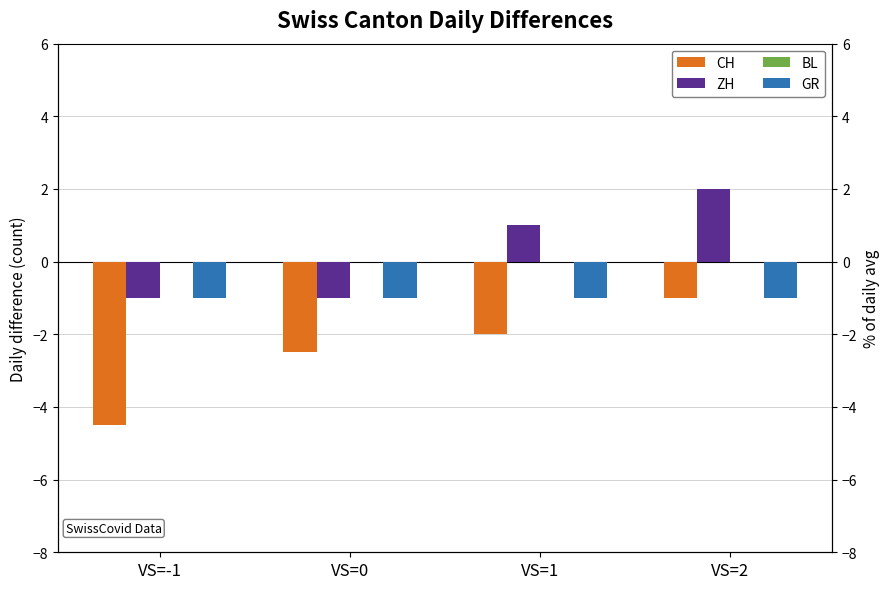

What is the label of the 1st bar from the left?

VS=-1